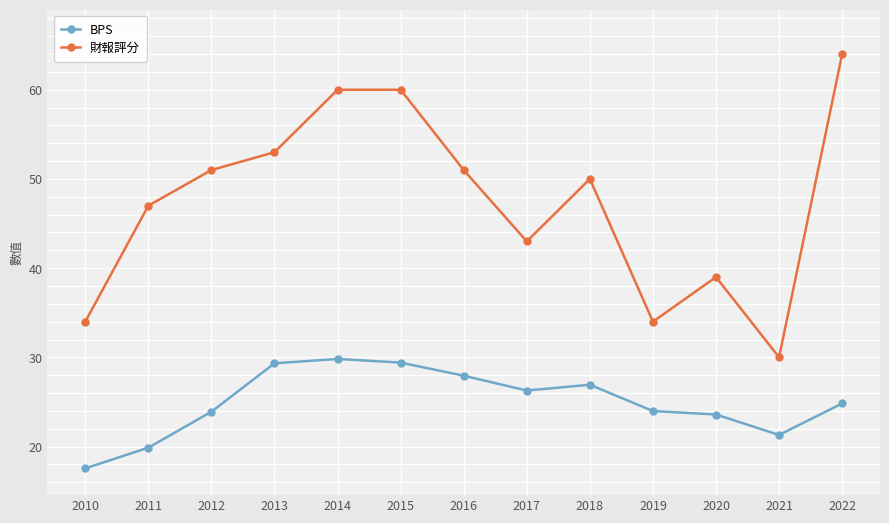

Which series has the largest total across all categories?

財報評分